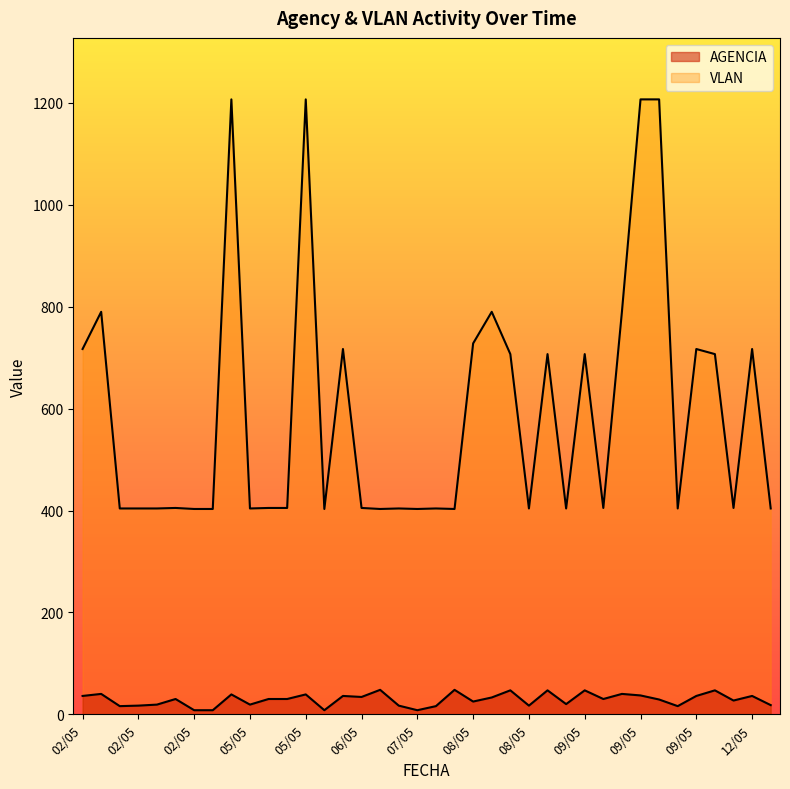

Which series has the largest range (max minus min)?

VLAN